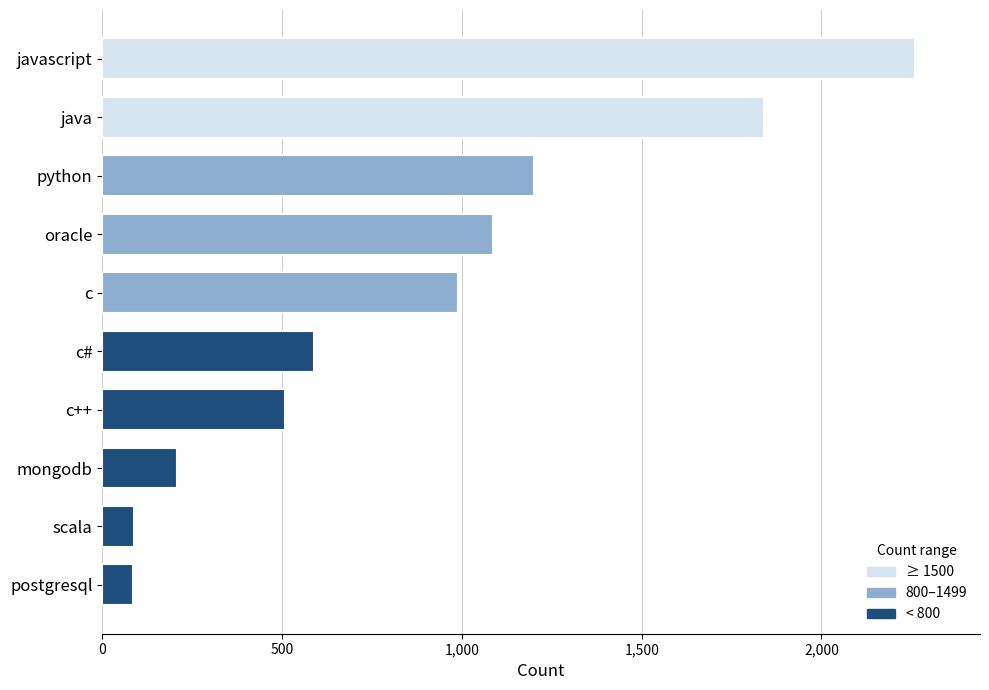

The chart shows a value of 310 at oracle. True or false?

False